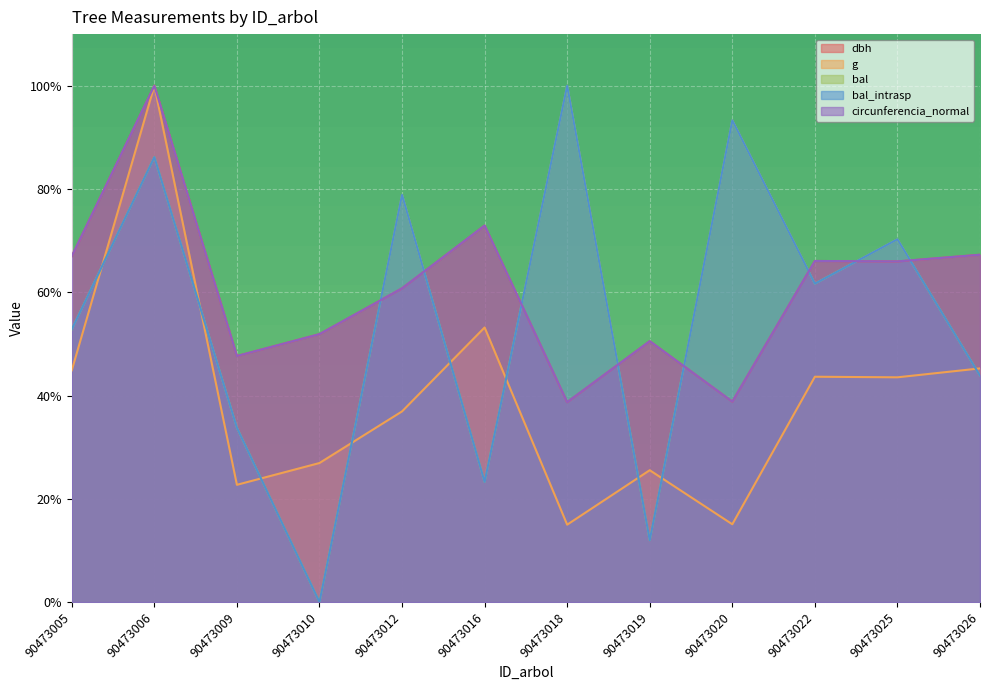

Which series changed the most between 90473018 and 90473019?

bal